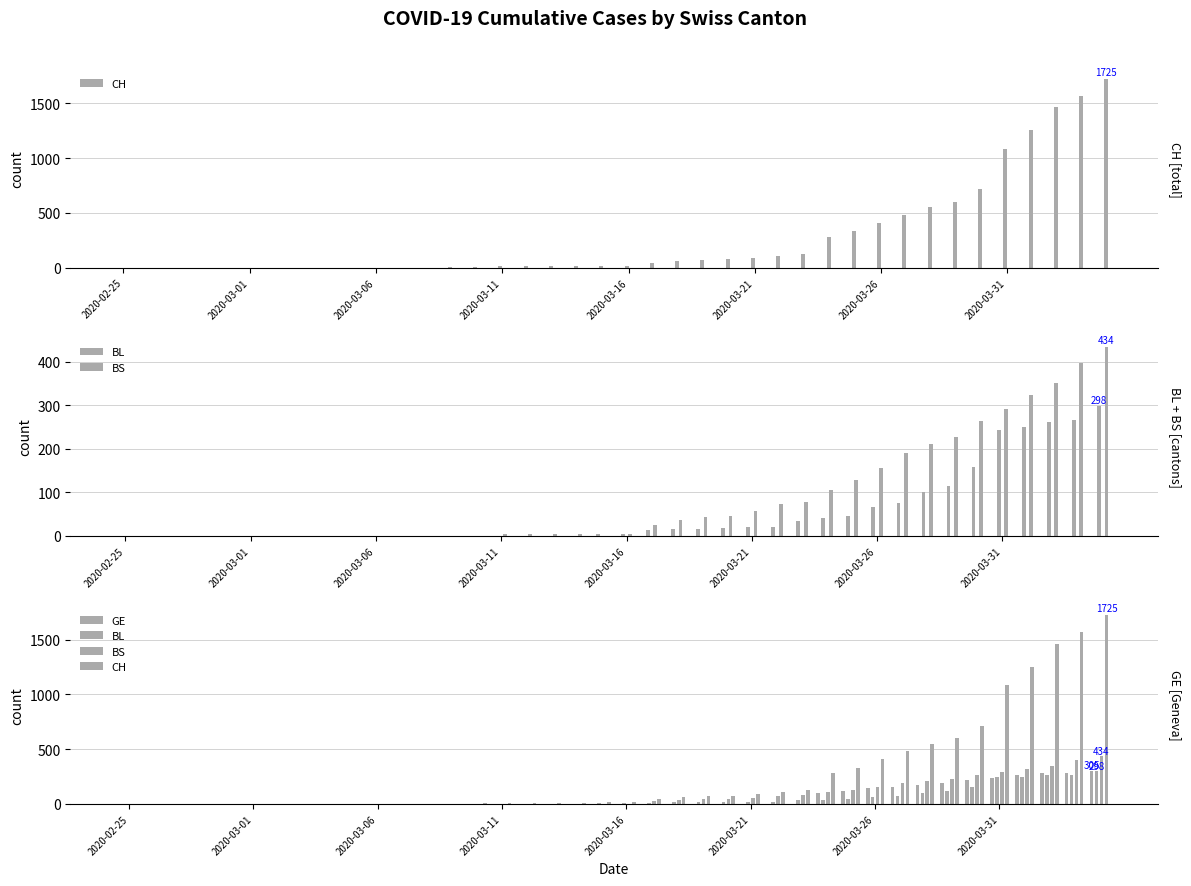

Are the bars horizontal?

No